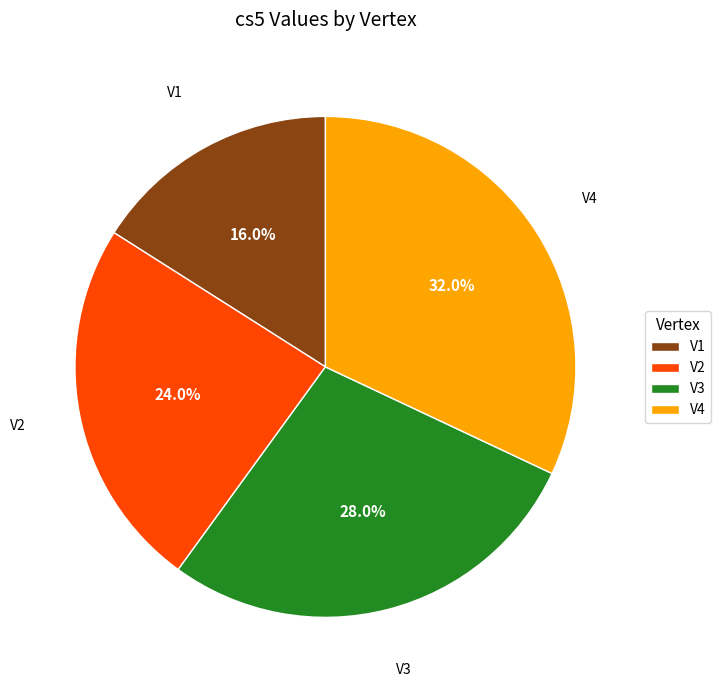

What is the total percentage of V1 and V2?

40.0%